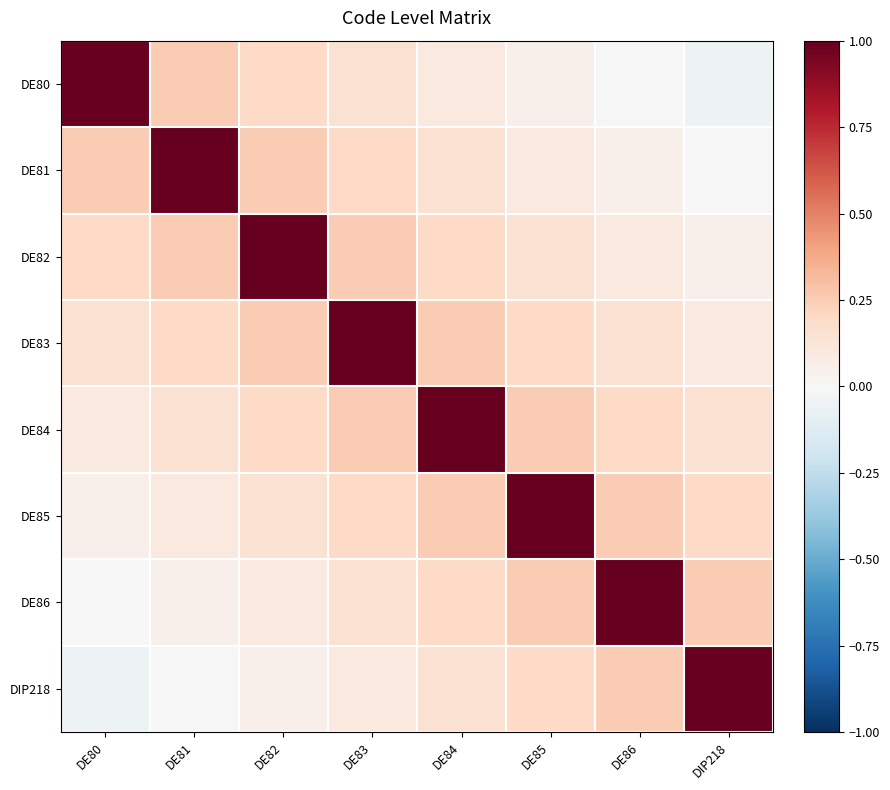

Reading left to right, list all the values displayed in this chart.

DE80: DE80=1.0	DE81=0.2	DE82=0.2	DE83=0.1	DE84=0.1	DE85=0.0	DE86=-0.0	DIP218=-0.1
DE81: DE80=0.2	DE81=1.0	DE82=0.2	DE83=0.2	DE84=0.1	DE85=0.1	DE86=0.0	DIP218=-0.0
DE82: DE80=0.2	DE81=0.2	DE82=1.0	DE83=0.2	DE84=0.2	DE85=0.1	DE86=0.1	DIP218=0.0
DE83: DE80=0.1	DE81=0.2	DE82=0.2	DE83=1.0	DE84=0.2	DE85=0.2	DE86=0.1	DIP218=0.1
DE84: DE80=0.1	DE81=0.1	DE82=0.2	DE83=0.2	DE84=1.0	DE85=0.2	DE86=0.2	DIP218=0.1
DE85: DE80=0.0	DE81=0.1	DE82=0.1	DE83=0.2	DE84=0.2	DE85=1.0	DE86=0.2	DIP218=0.2
DE86: DE80=-0.0	DE81=0.0	DE82=0.1	DE83=0.1	DE84=0.2	DE85=0.2	DE86=1.0	DIP218=0.2
DIP218: DE80=-0.1	DE81=-0.0	DE82=0.0	DE83=0.1	DE84=0.1	DE85=0.2	DE86=0.2	DIP218=1.0